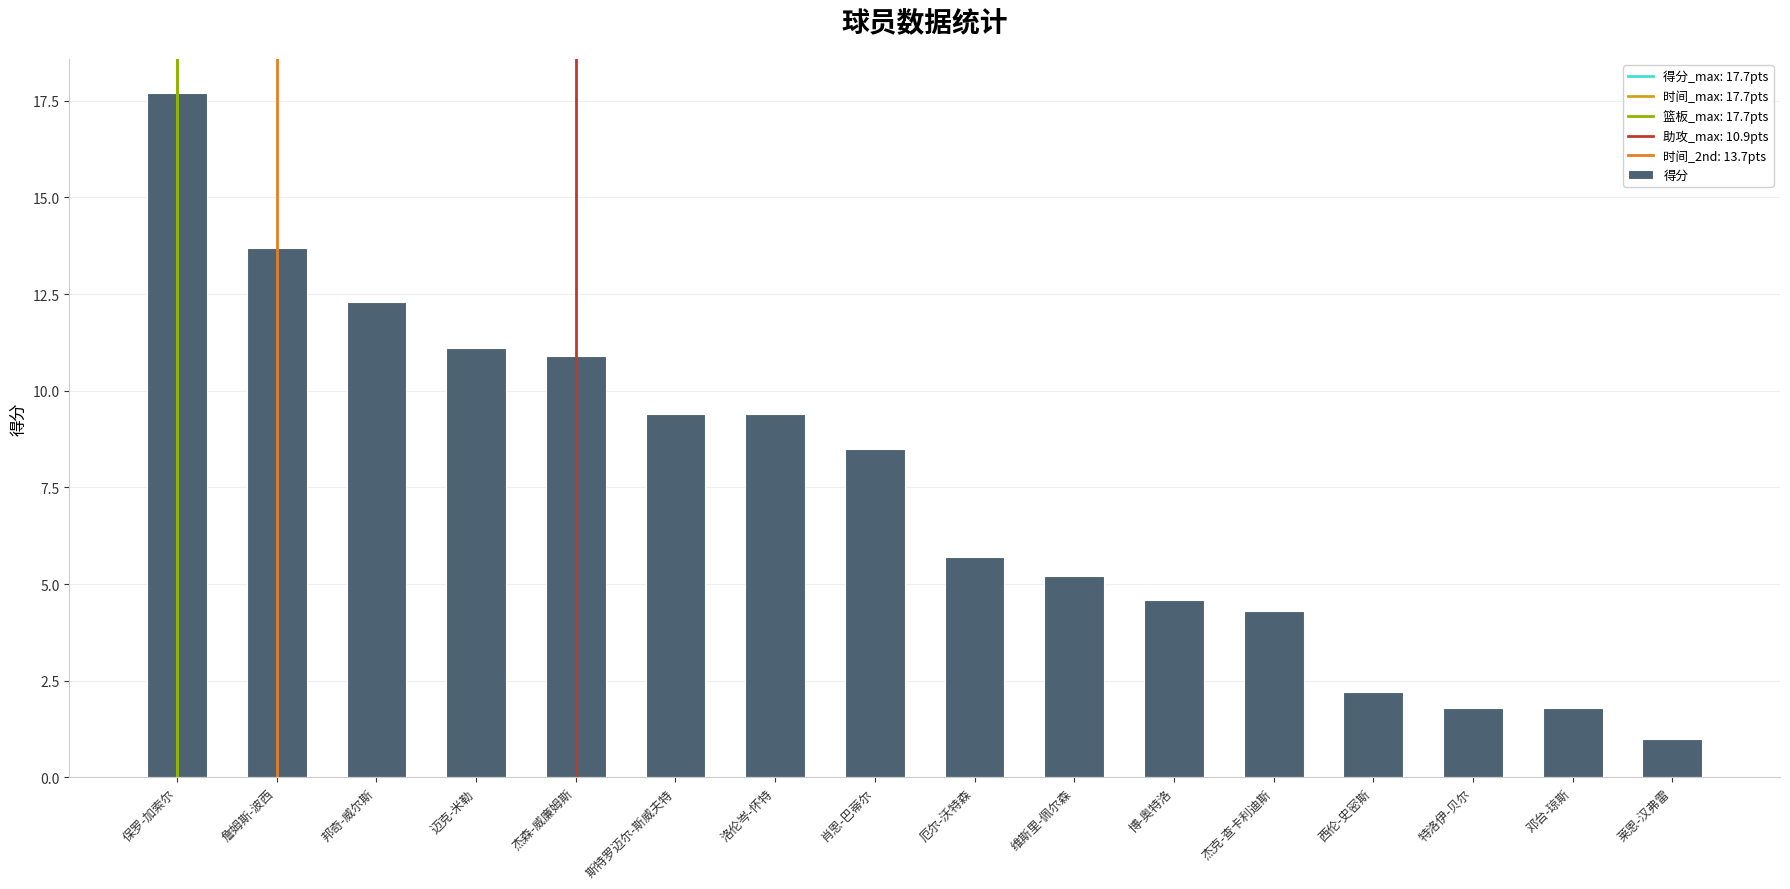

Which has a higher value, 斯特罗迈尔-斯威夫特 or 肖恩-巴蒂尔?

斯特罗迈尔-斯威夫特